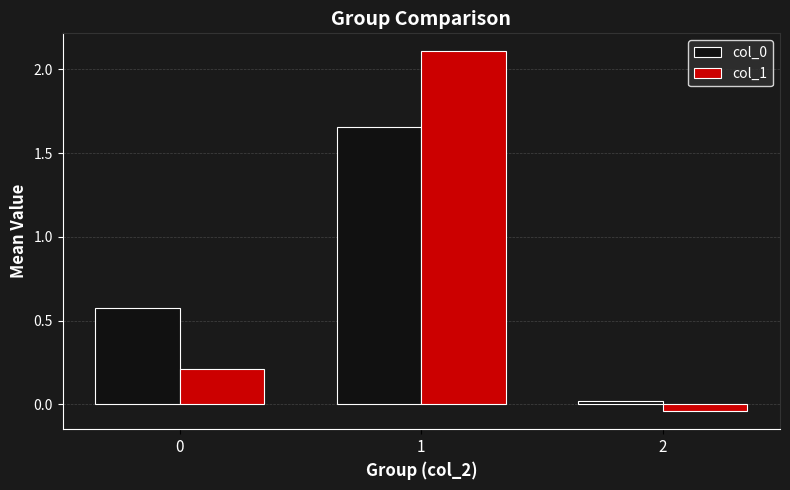

How many values in the col_1 series exceed 0?

2